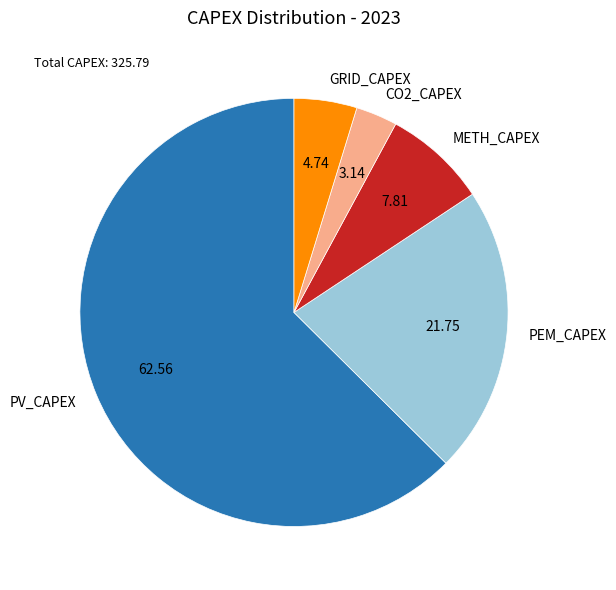

Rank the categories by value from lowest to highest.

CO2_CAPEX, GRID_CAPEX, METH_CAPEX, PEM_CAPEX, PV_CAPEX